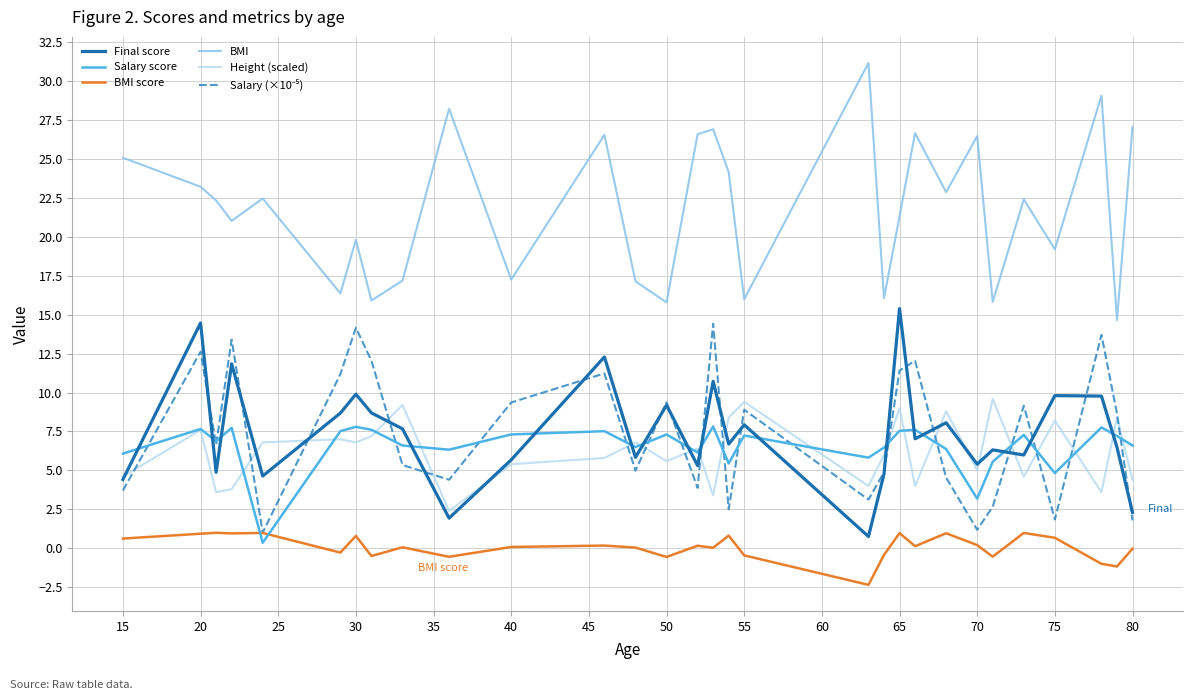

What is the maximum value shown in the chart?

31.1